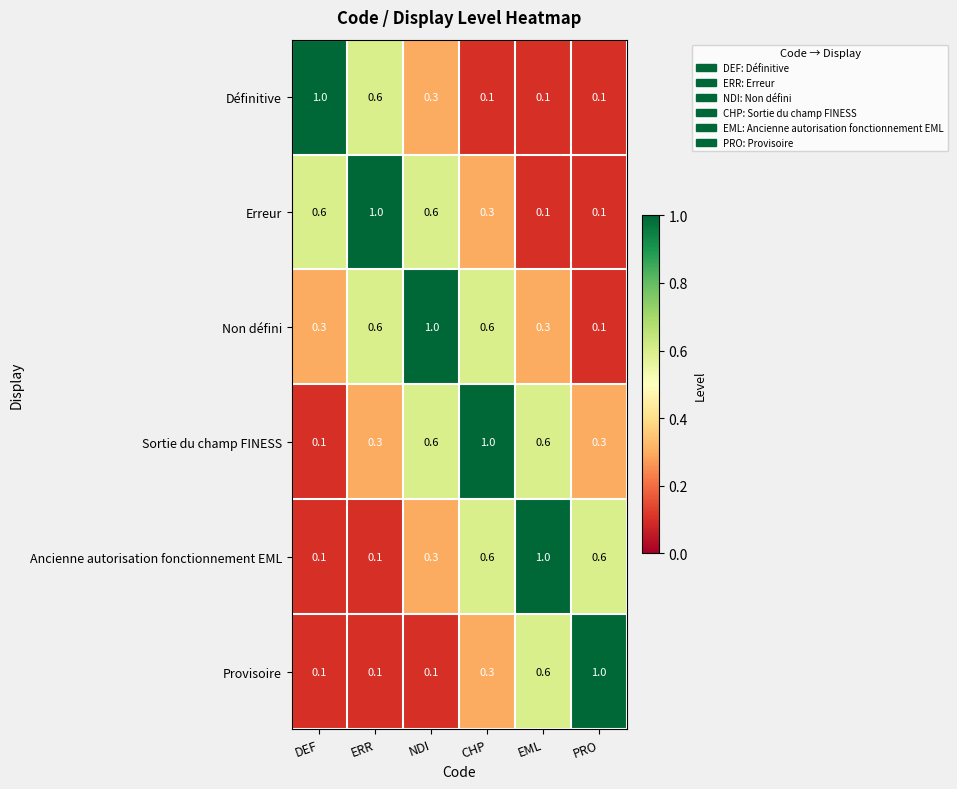

At which label does Provisoire reach its peak?

PRO